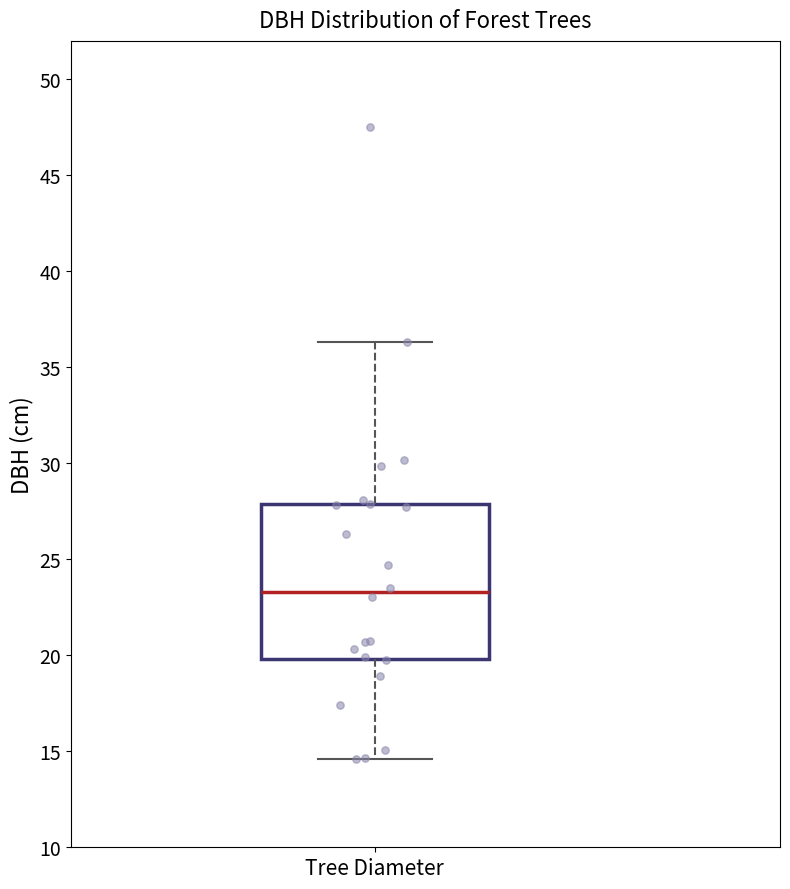

Read this box plot against the y-axis: the position of the median line, the range covered by the box, and the ends of both whiskers. The values are not printed on the chart, so give them approximately, as read against the axis.

median 23.5, box 20.0 to 28.0, whiskers 14.5 to 36.5